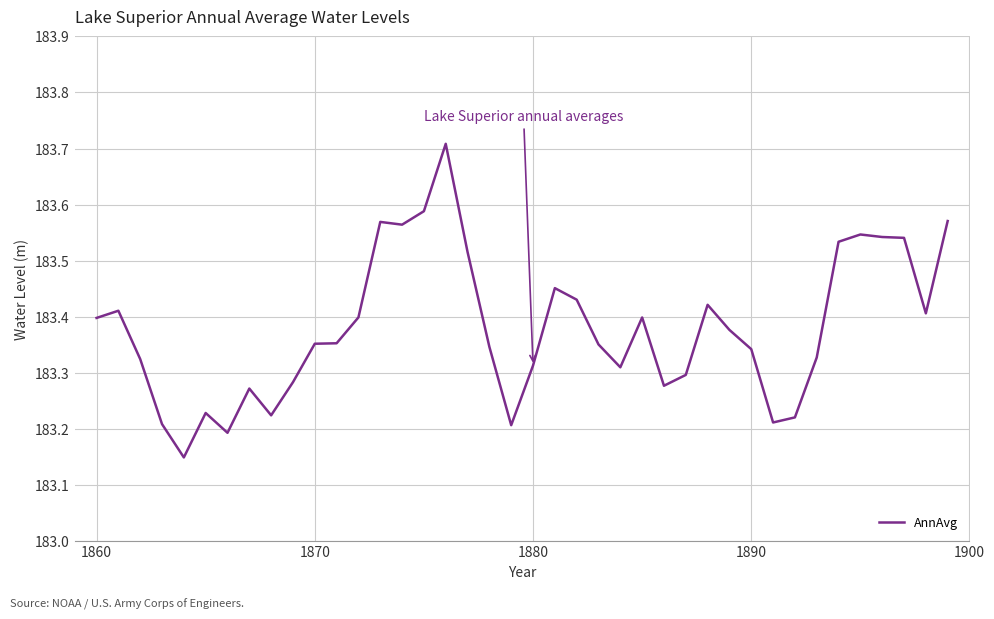

What is the greatest value displayed?

183.7